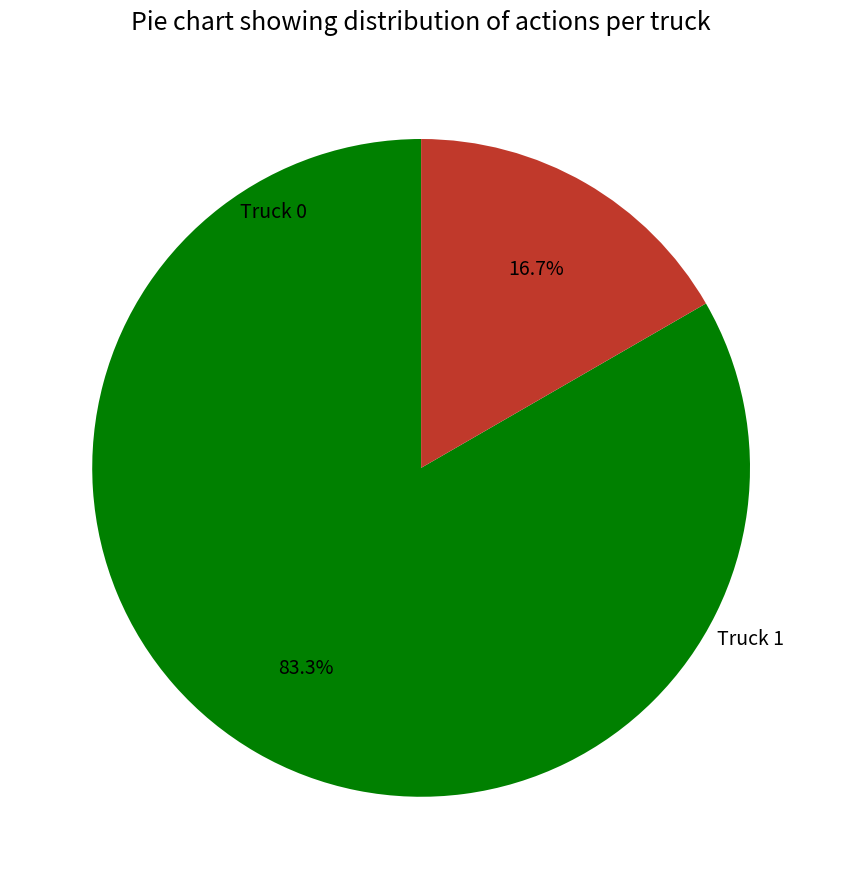

Is there any slice that represents more than half of the pie?

Yes